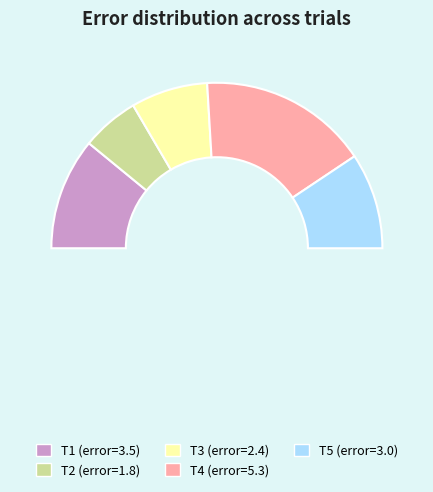

Do T4 and T3 together represent more than half of the pie?

No